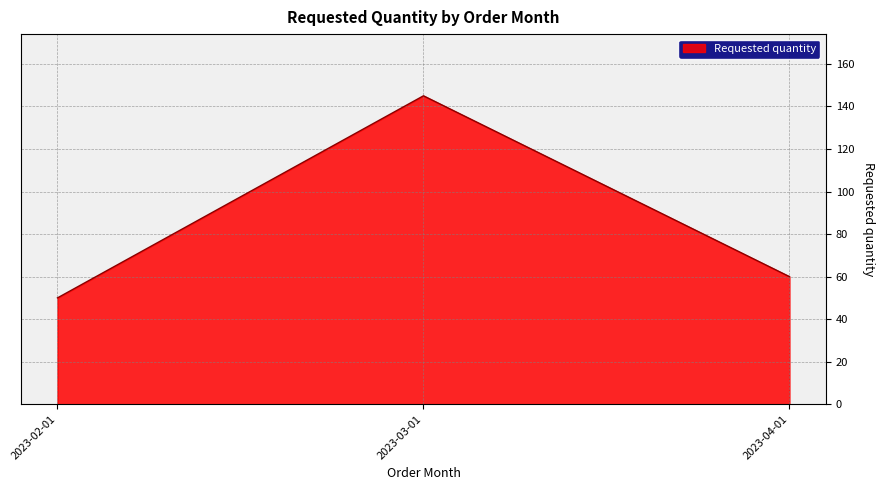

At which category does the chart reach its peak across all series?

2023-03-01